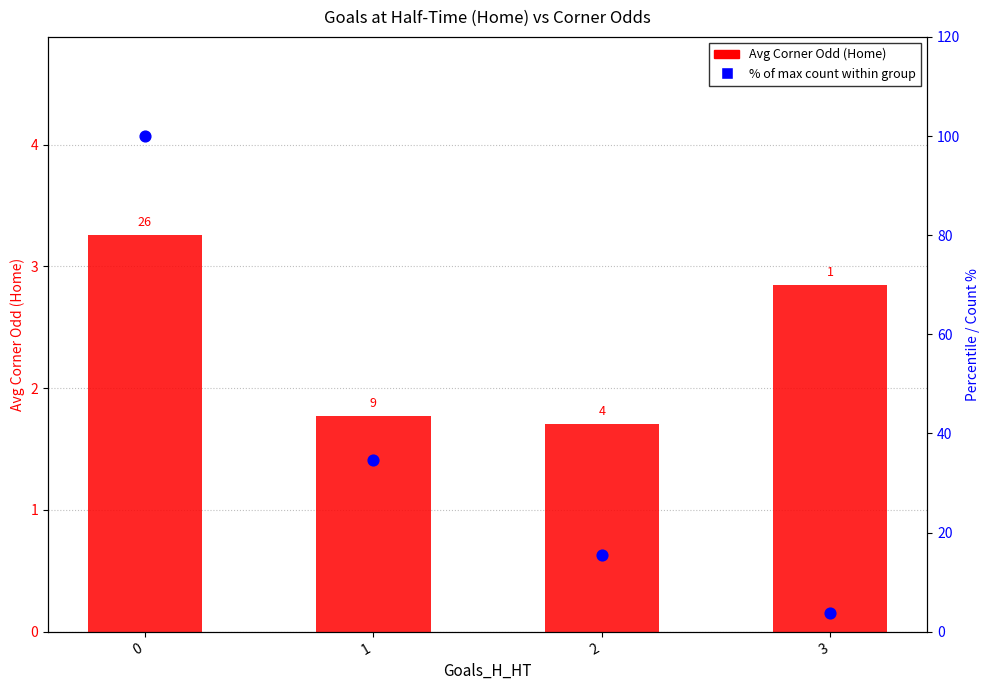

Is the value of % of max count at 2 greater than the value of Avg Corner Odd H at 2?

Yes